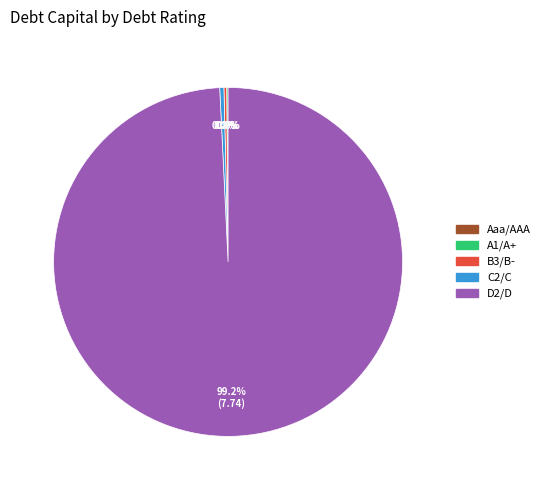

Which category has the smallest portion of the pie?

Aaa/AAA